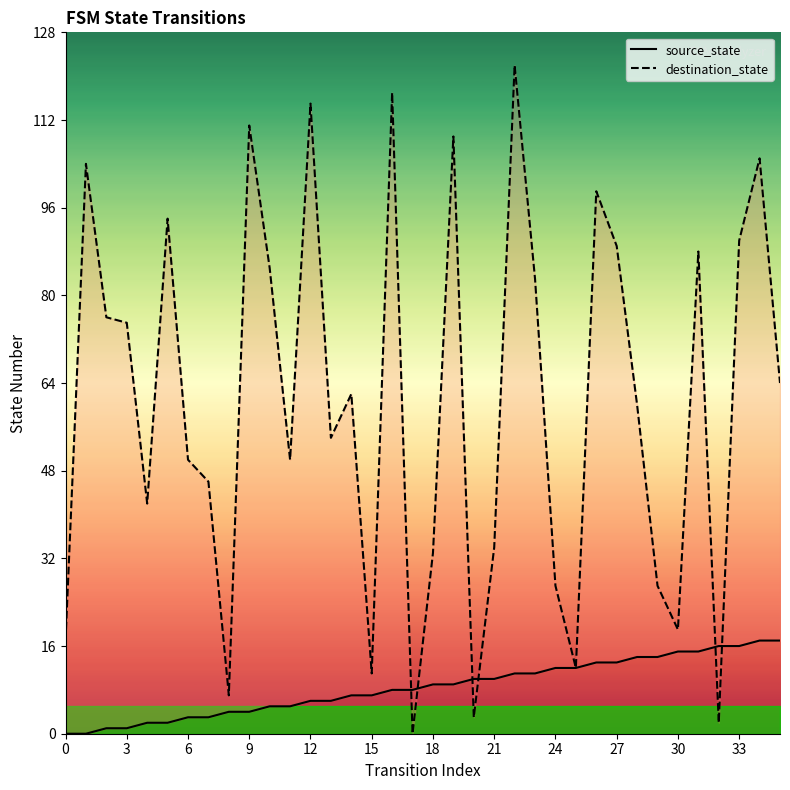

How many values in the source_state series are below 9?

18